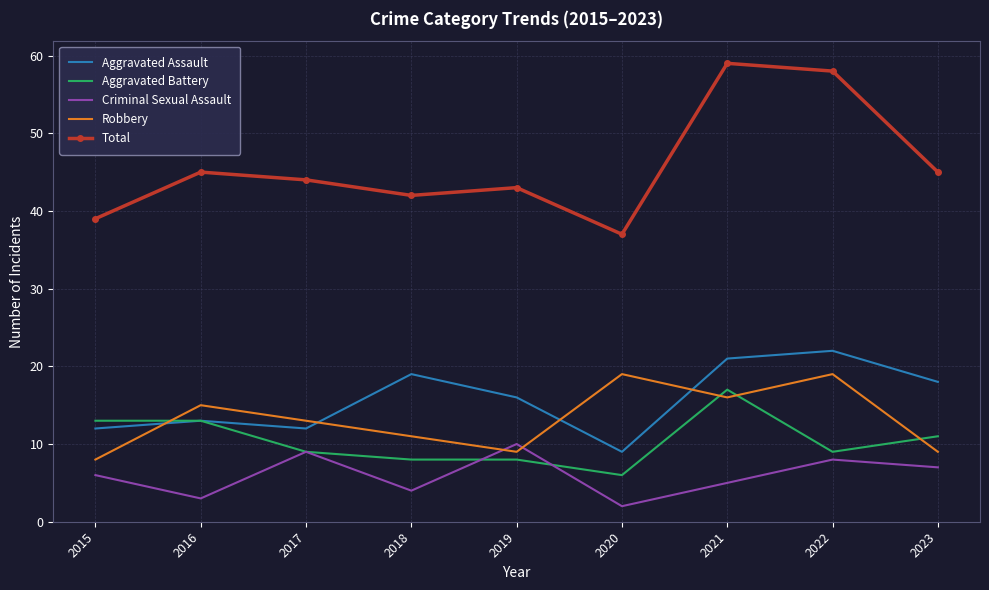

True or false: Aggravated Assault and Criminal Sexual Assault cross at least once.

False